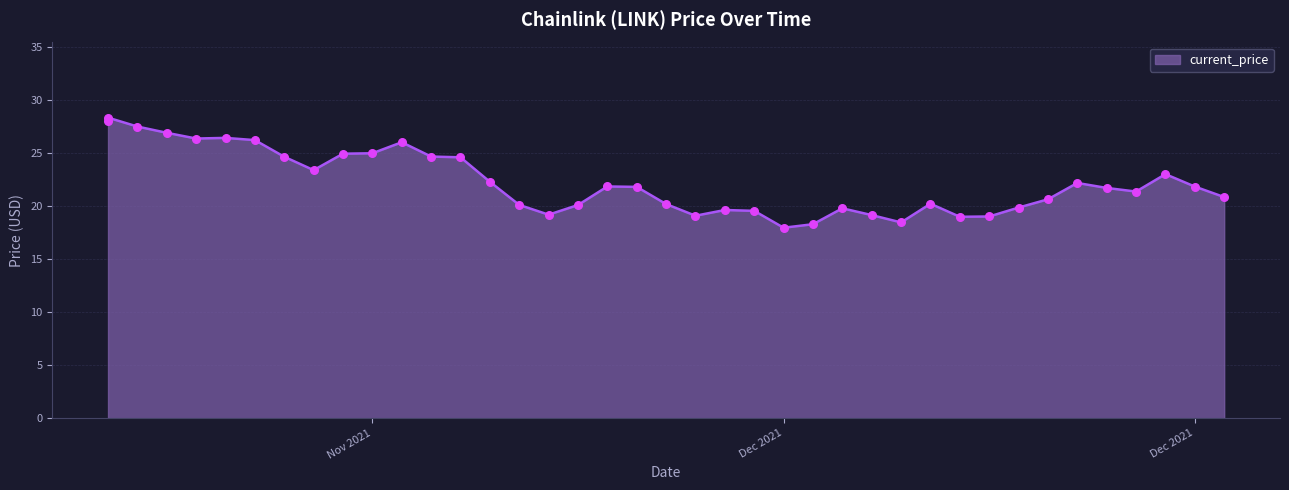

What is the change in value from 12/12/2021 to 12/14/2021?

-1.7